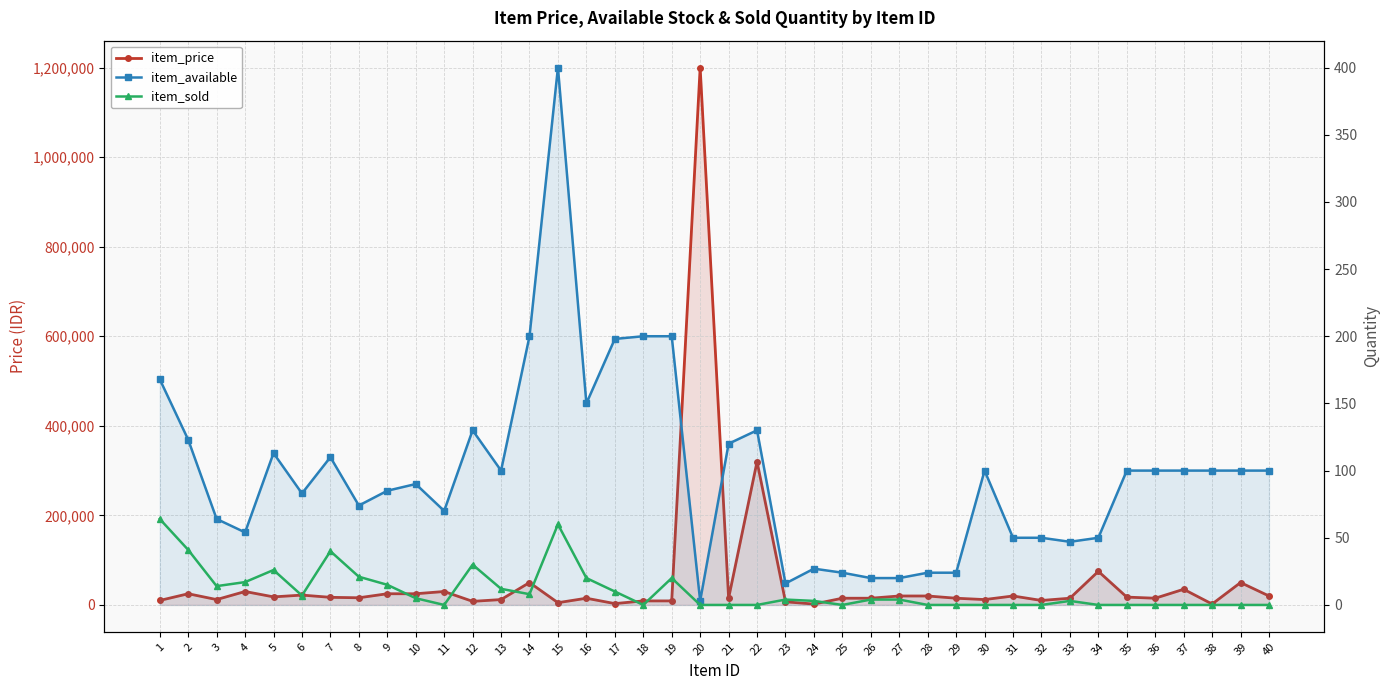

At which label does item_price first exceed 16000?

2